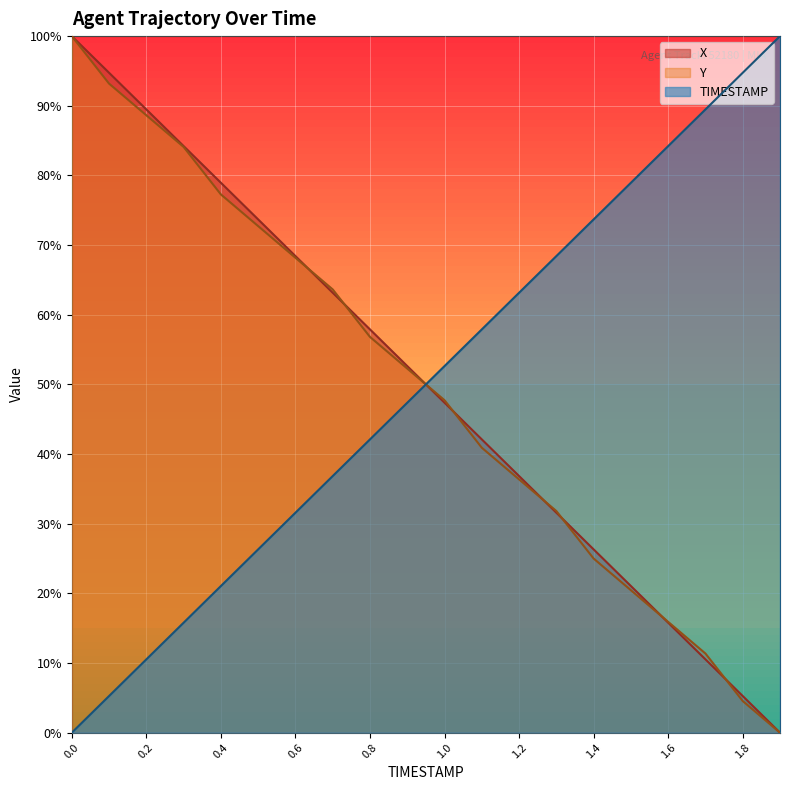

What is the difference between the highest and lowest values at 1.4?

0.5